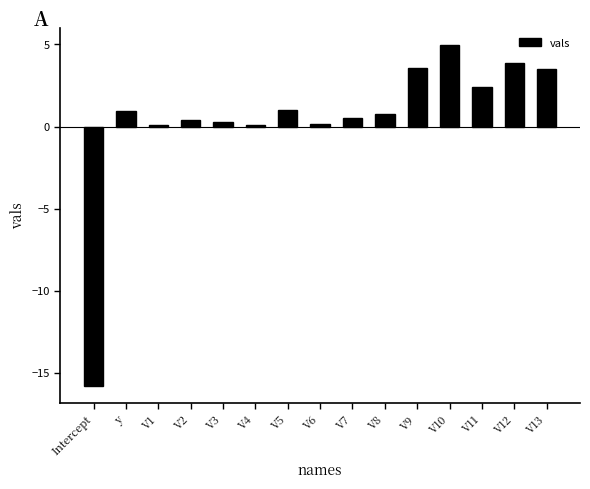

What is the label of the 2nd bar from the left?

y